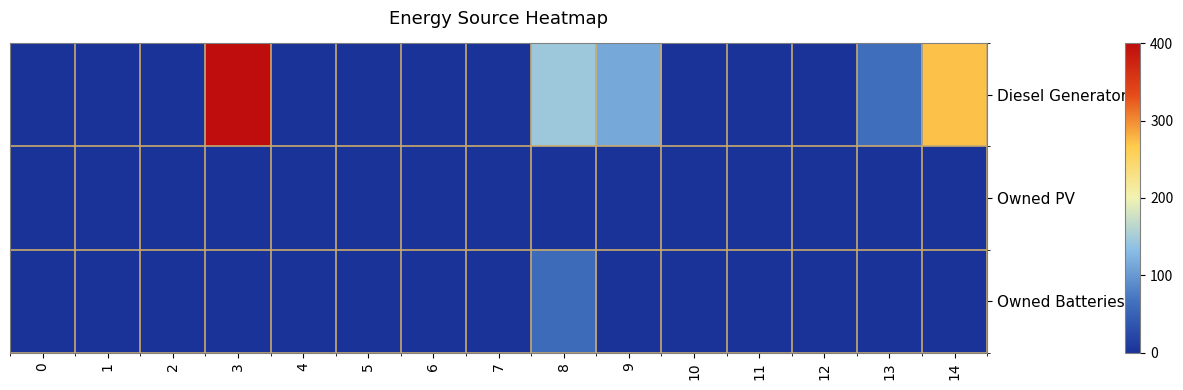

Reading left to right, what are all the values shown in this chart?

Diesel Generator: 0=0	1=0	2=0	3=400	4=0	5=0	6=0	7=0	8=145	9=114	10=0	11=0	12=0	13=63	14=272
Owned PV: 0=0	1=0	2=0	3=0	4=0	5=0	6=0	7=0	8=0	9=0	10=0	11=0	12=0	13=0	14=0
Owned Batteries: 0=0	1=0	2=0	3=0	4=0	5=0	6=0	7=0	8=59	9=0	10=0	11=0	12=0	13=0	14=0